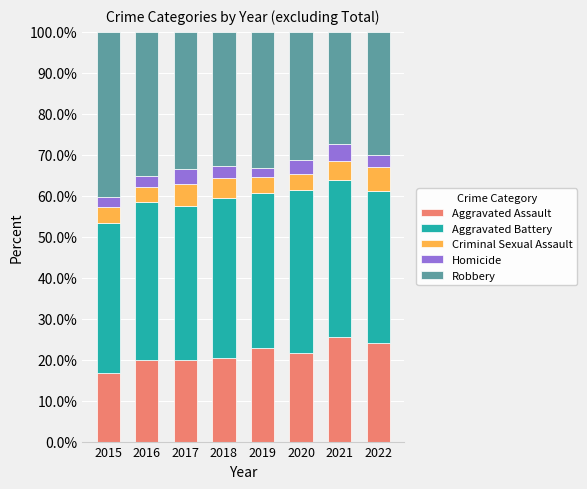

Does the chart contain any negative values?

No